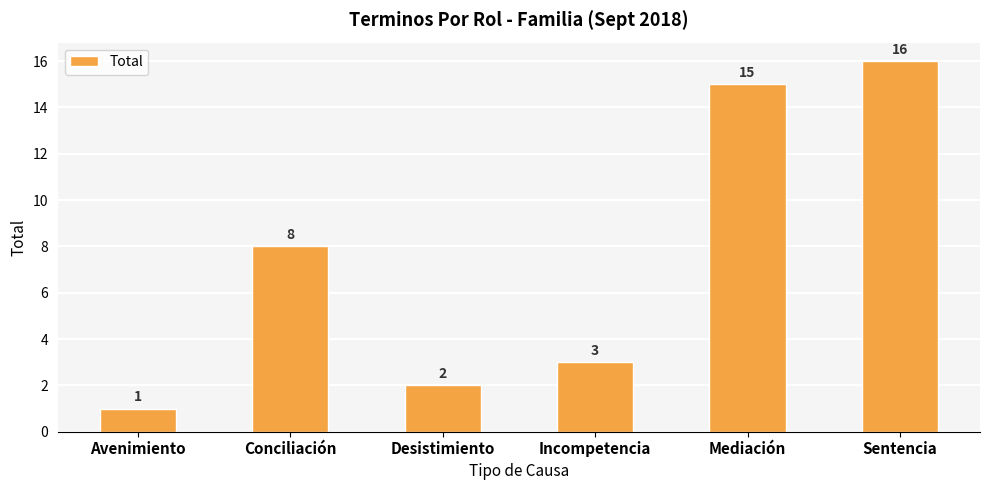

How many series are shown in this chart?

1